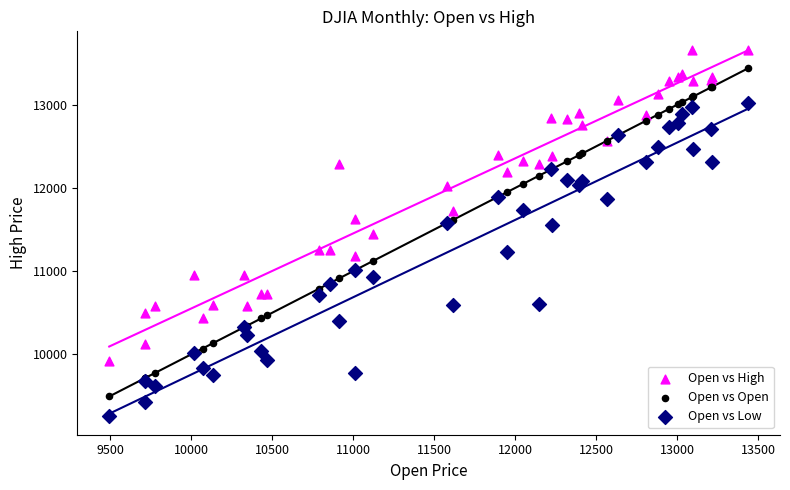

What is the X range (max minus min) for the scatter plot?

3945.4